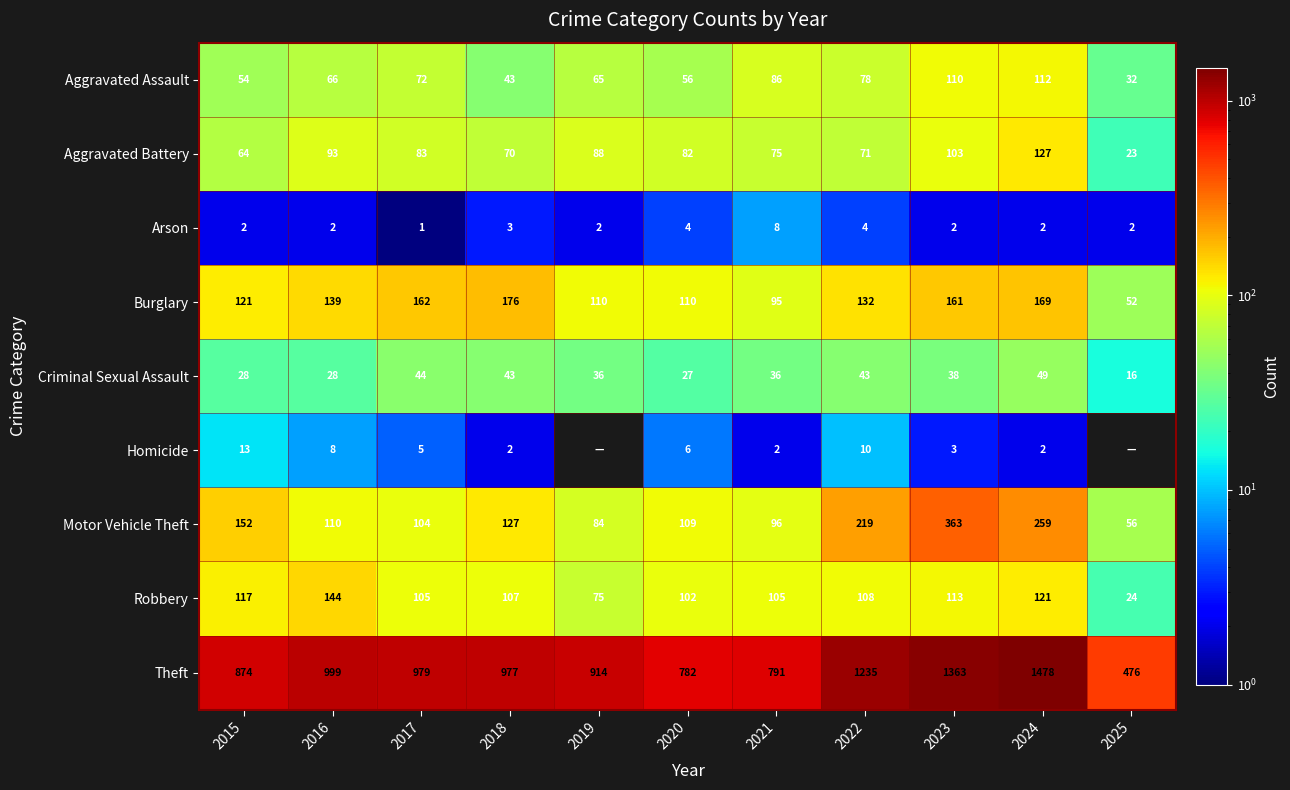

Is it true that Arson equals 2 at 2024?

True